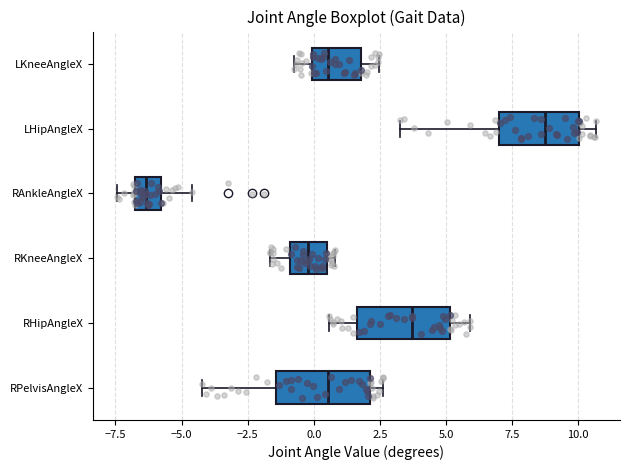

Reading bottom to top, read every box against the x-axis: the position of its median line, the range the box covers, and the ends of its whiskers. The values are not printed on the chart, so give them approximately, as read against the axis.

RPelvisAngleX: median 0.5, box -1.5 to 2.0, whiskers -4.0 to 2.5
RHipAngleX: median 3.5, box 1.5 to 5.0, whiskers 0.5 to 6.0
RKneeAngleX: median 0.0, box -1.0 to 0.5, whiskers -1.5 to 1.0
RAnkleAngleX: median -6.5 (inside the box), box -6.5 to -6.0, whiskers -7.5 to -4.5
LHipAngleX: median 8.5, box 7.0 to 10.0, whiskers 3.0 to 10.5
LKneeAngleX: median 0.5, box 0.0 to 2.0, whiskers -0.5 to 2.5